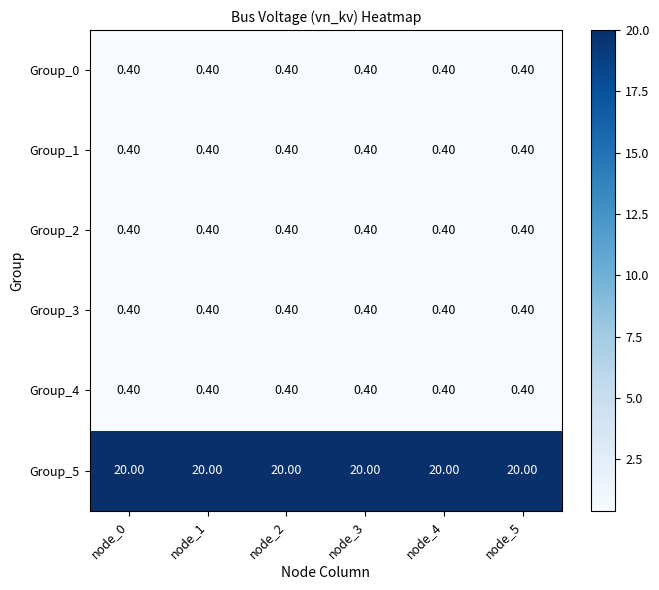

What is the spread (max minus min) of values at node_5?

19.6